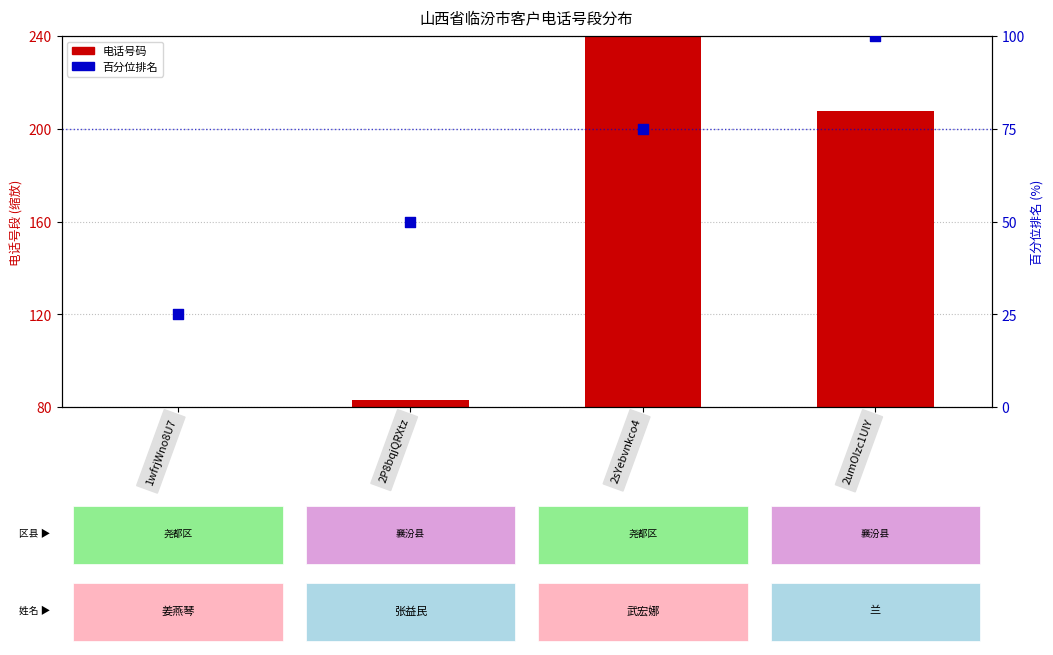

Is the value of 百分位排名 at 1wfrjWno8U7 greater than the value of 电话号码 at 2umOIzc1UlY?

No